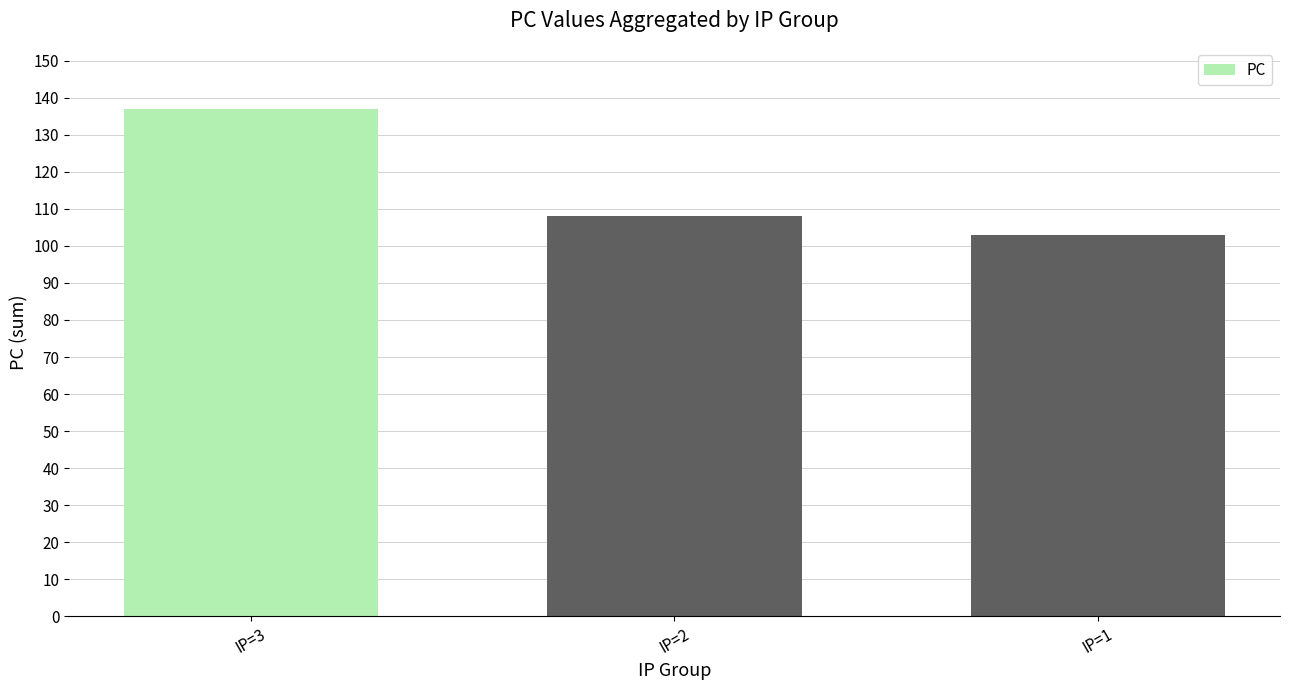

Rank the categories by value from lowest to highest.

IP=1, IP=2, IP=3